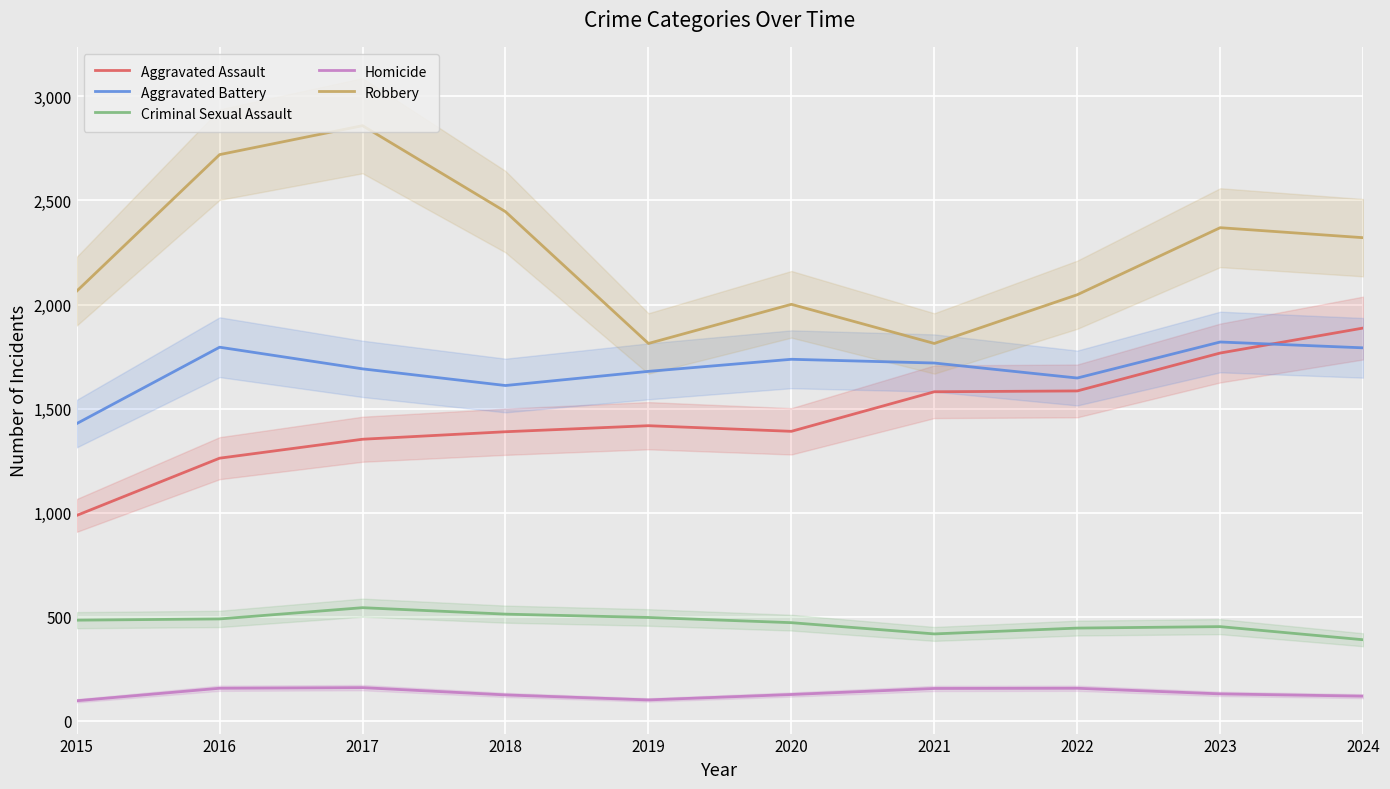

Which series has the widest spread of values?

Robbery